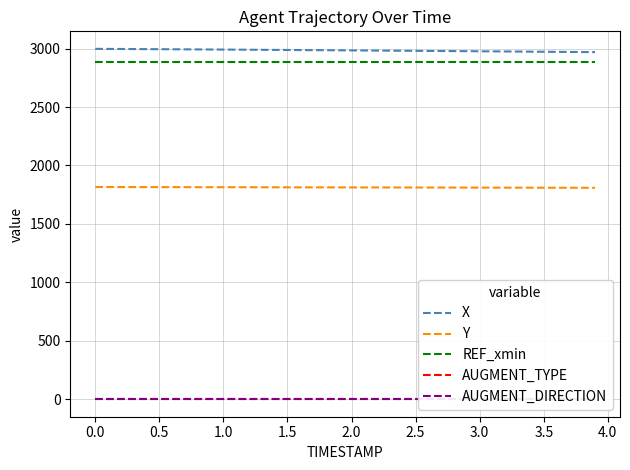

True or false: REF_xmin and X cross at least once.

False